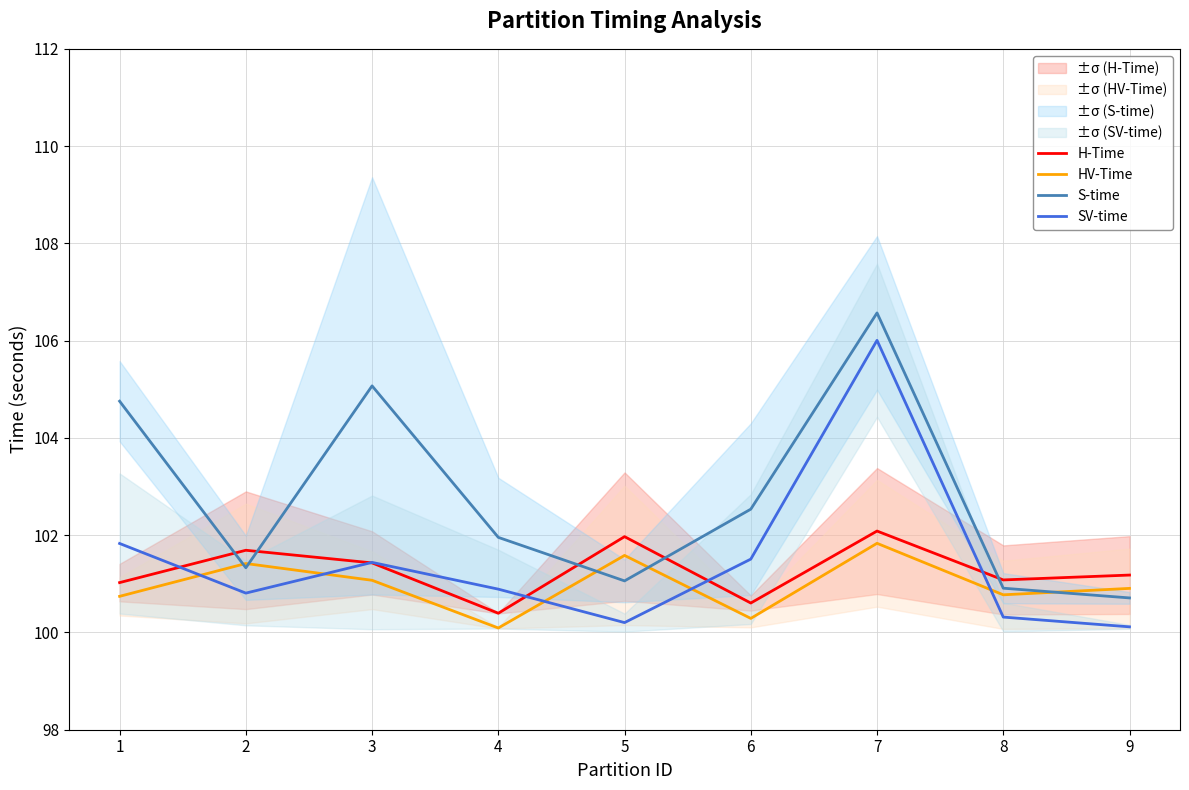

True or false: HV-Time has a value of 101.4 at 2.

True